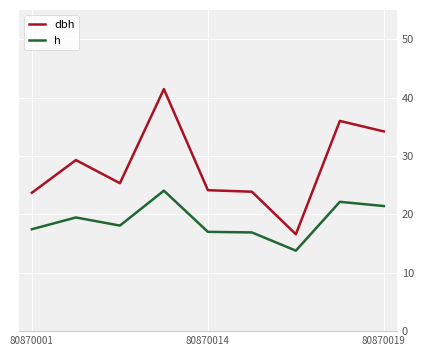

What are all the series names shown in the legend?

dbh, h